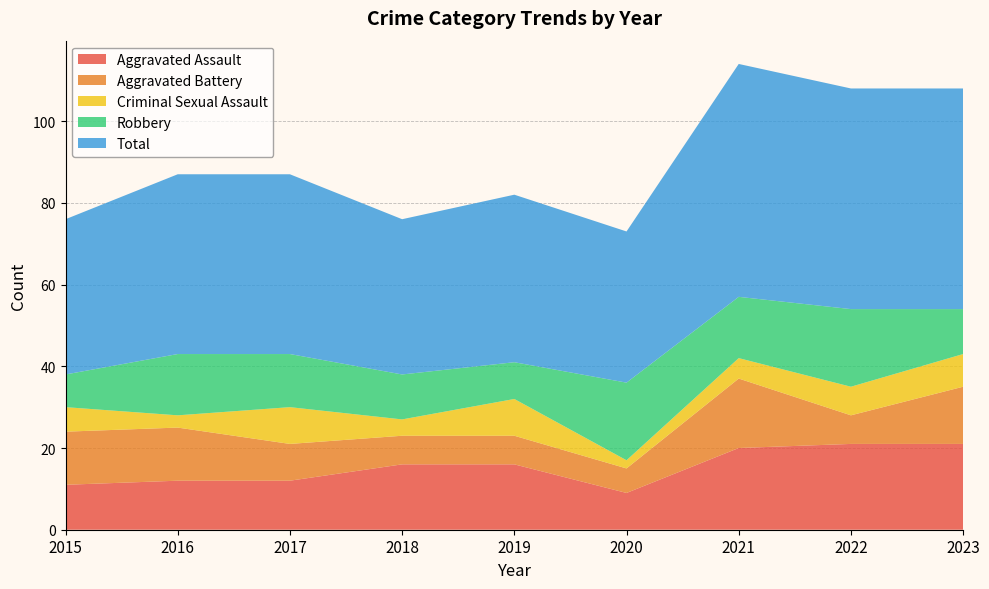

Reading left to right, list all the values displayed in this chart.

Aggravated Assault: 2015=11	2016=12	2017=12	2018=16	2019=16	2020=9	2021=20	2022=21	2023=21
Aggravated Battery: 2015=13	2016=13	2017=9	2018=7	2019=7	2020=6	2021=17	2022=7	2023=14
Criminal Sexual Assault: 2015=6	2016=3	2017=9	2018=4	2019=9	2020=2	2021=5	2022=7	2023=8
Robbery: 2015=8	2016=15	2017=13	2018=11	2019=9	2020=19	2021=15	2022=19	2023=11
Total: 2015=38	2016=44	2017=44	2018=38	2019=41	2020=37	2021=57	2022=54	2023=54